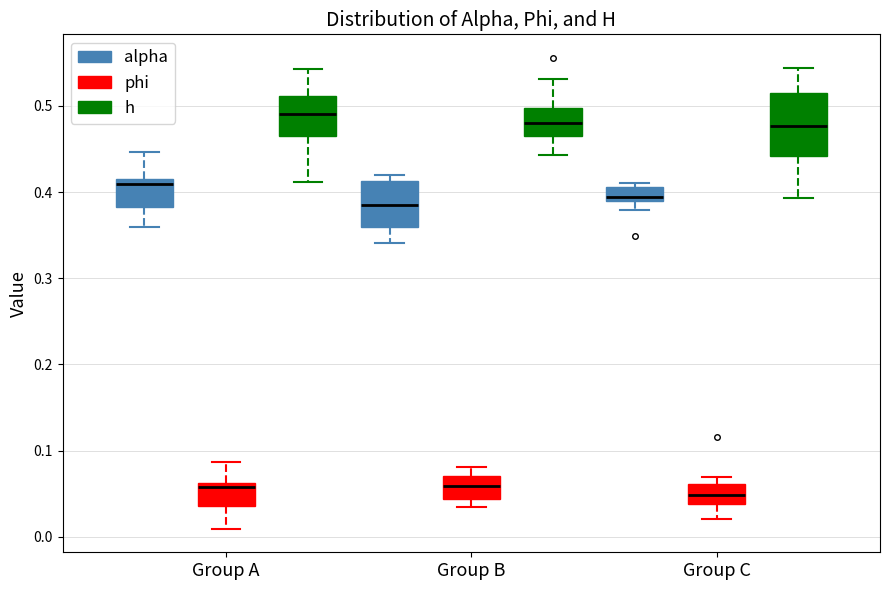

Which box is the tallest, from its lower edge to its upper edge?

Group C (h)